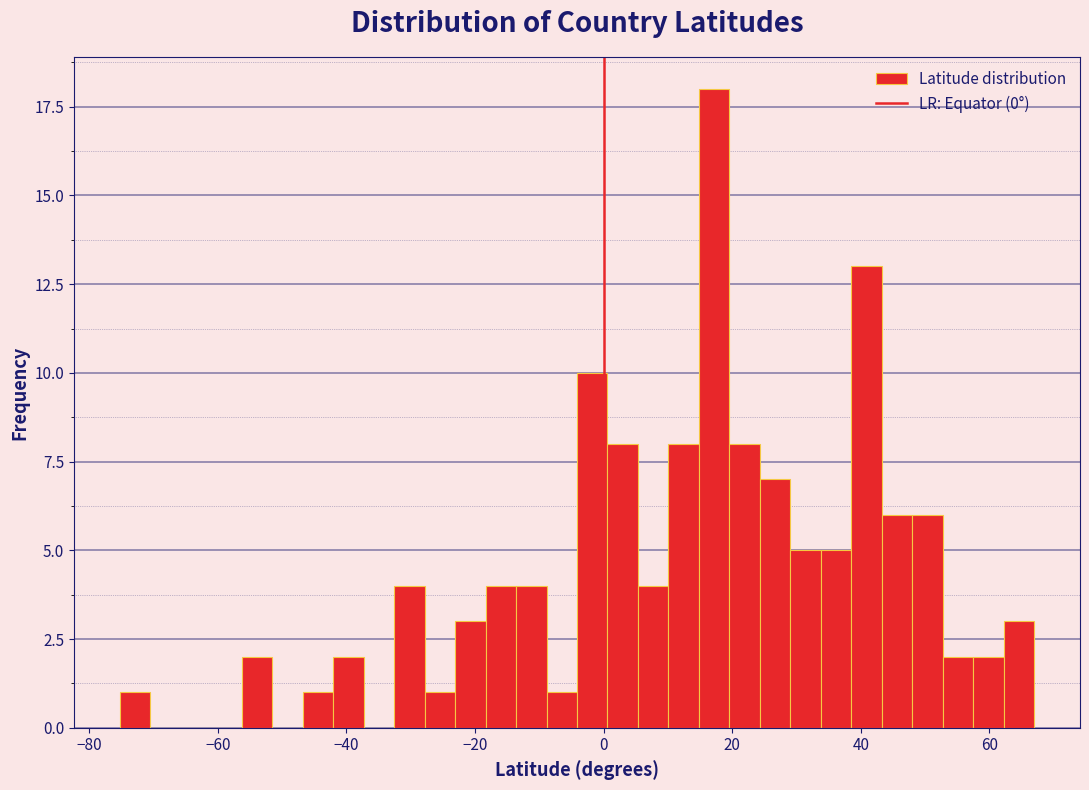

Read against the x-axis, roughly where is the centre of the tallest bar?

18